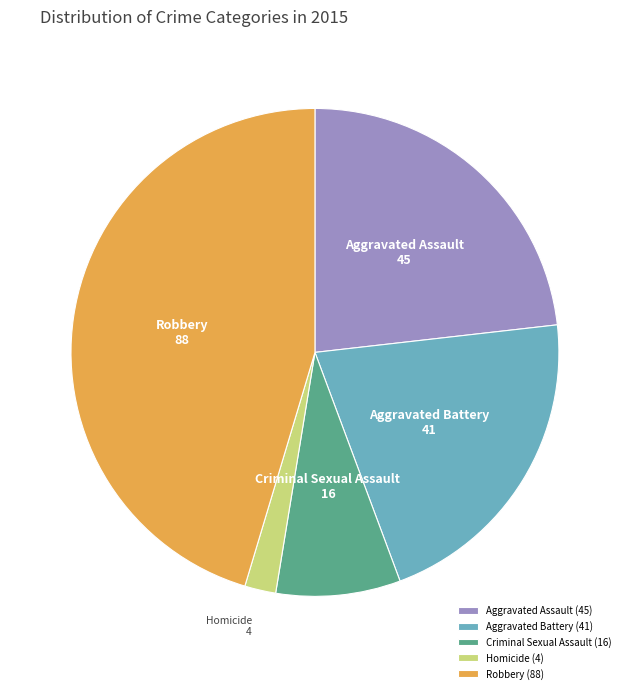

Between Robbery and Aggravated Battery, which is larger?

Robbery